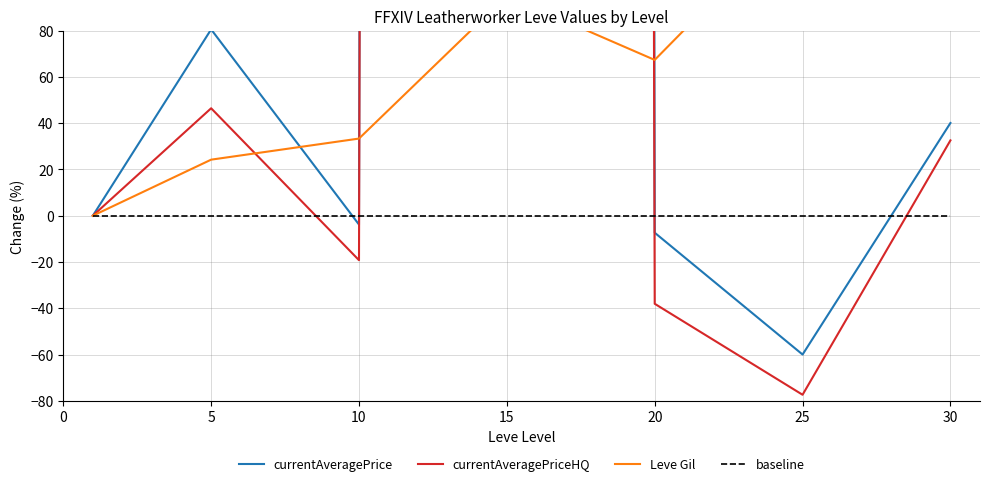

Which series changed the most between 0 and 10?

Leve Gil